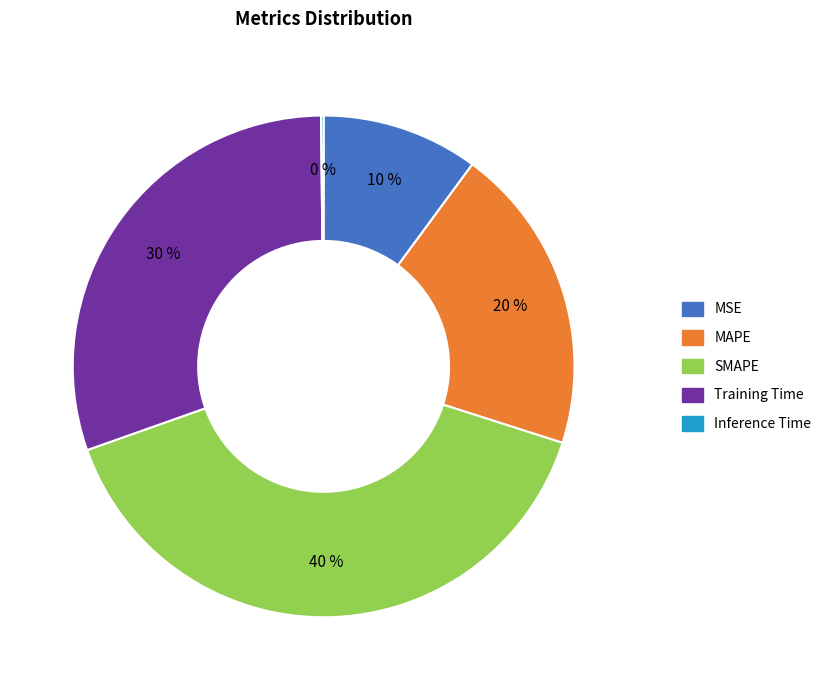

Is the sum of Training Time and SMAPE greater than half?

Yes